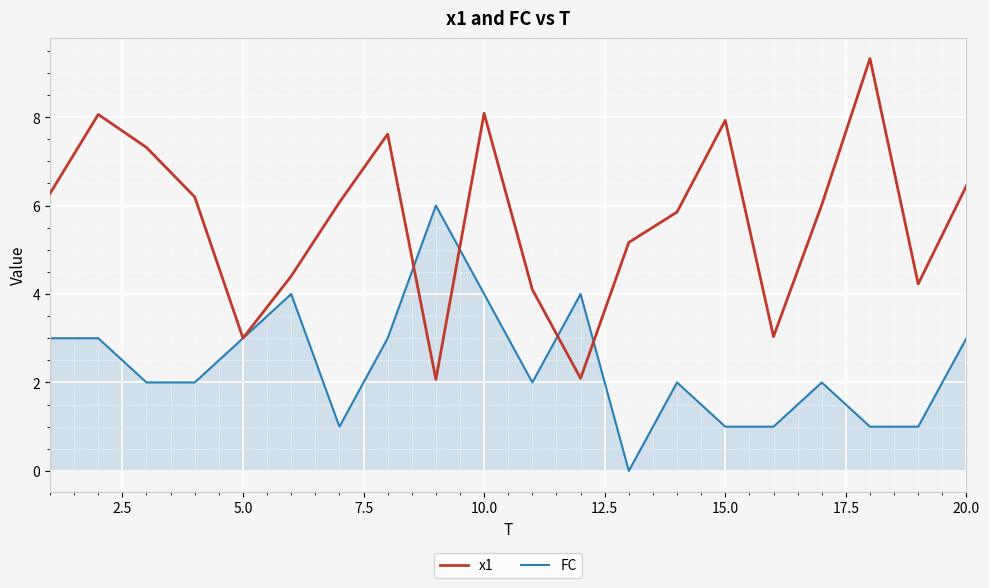

What is the difference between the maximum and second lowest values in the x1 series?

7.2